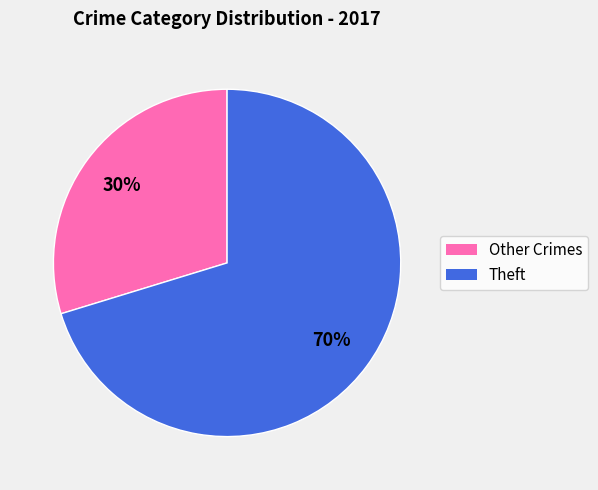

Does any single category account for the majority?

Yes